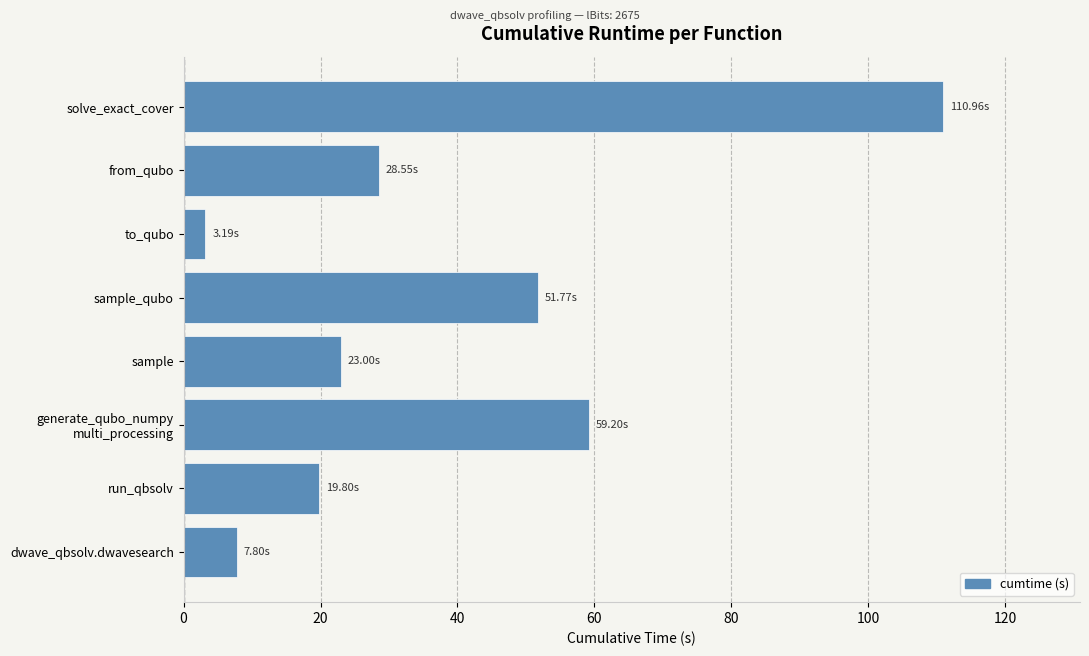

What is the difference between the values at to_qubo and solve_exact_cover?

107.8